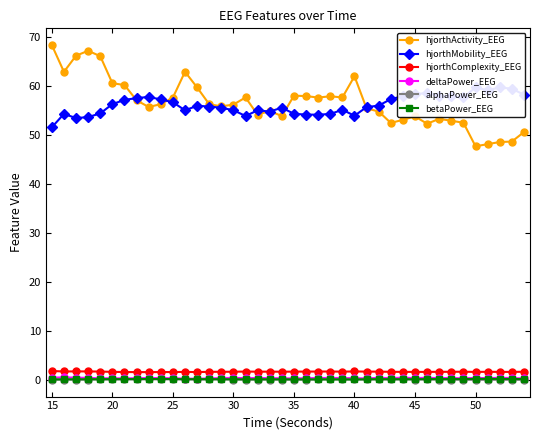

The betaPower_EEG series shows 0.1 at 15. True or false?

True